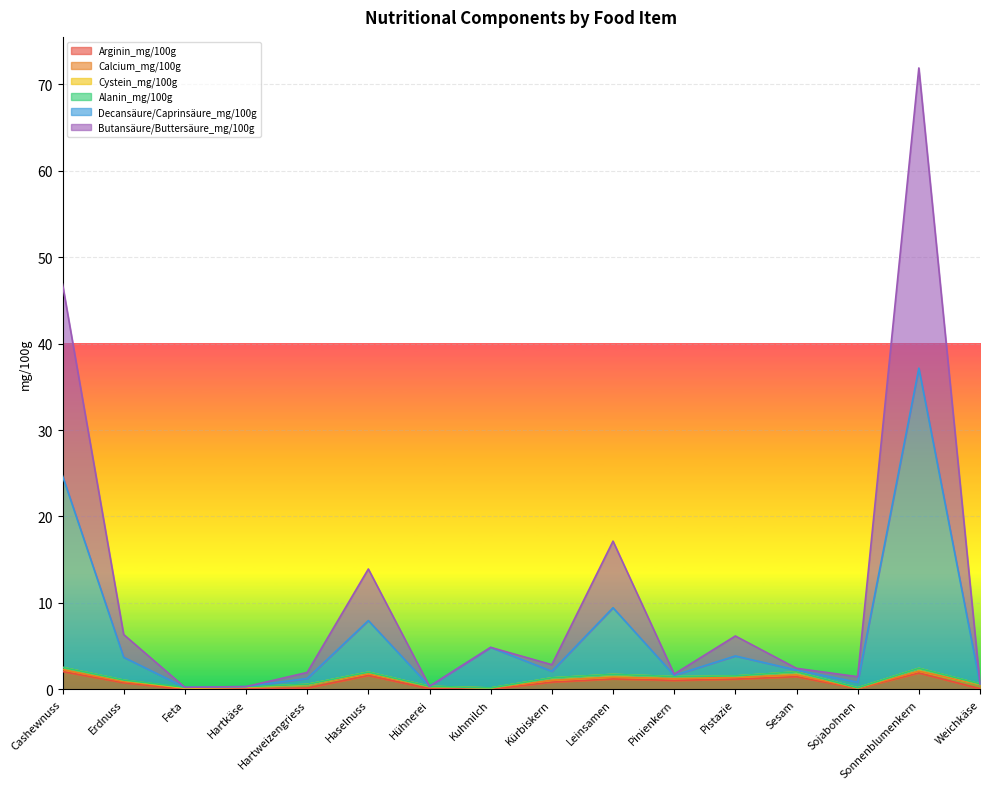

At which category is the sum across all series the highest?

Sonnenblumenkern